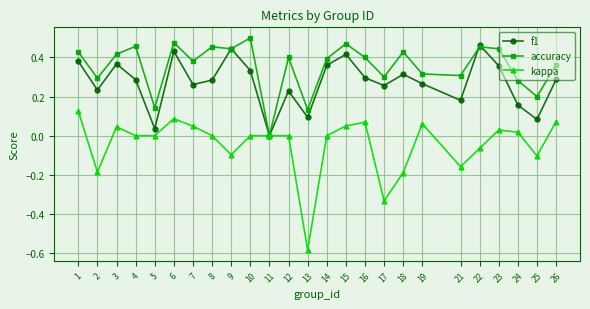

Does the chart have visible grid lines?

Yes